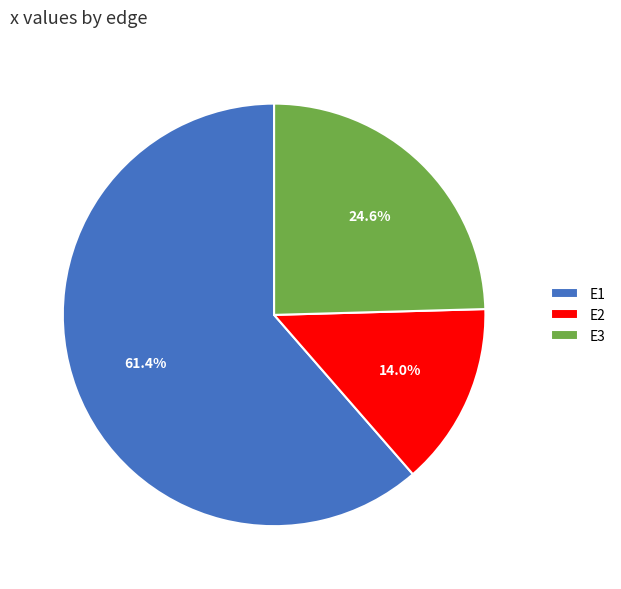

Does any single category account for the majority?

Yes